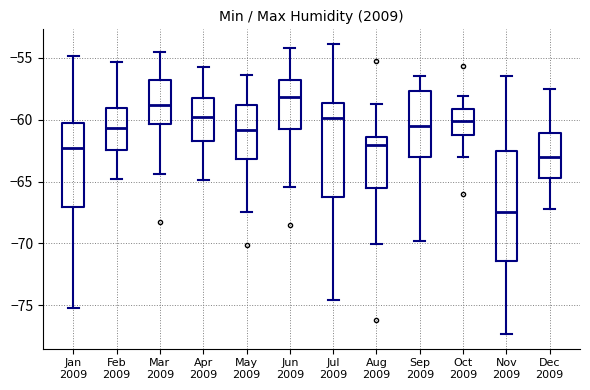

Comparing the boxes themselves (not the whiskers), which one is the tallest?

Nov 2009